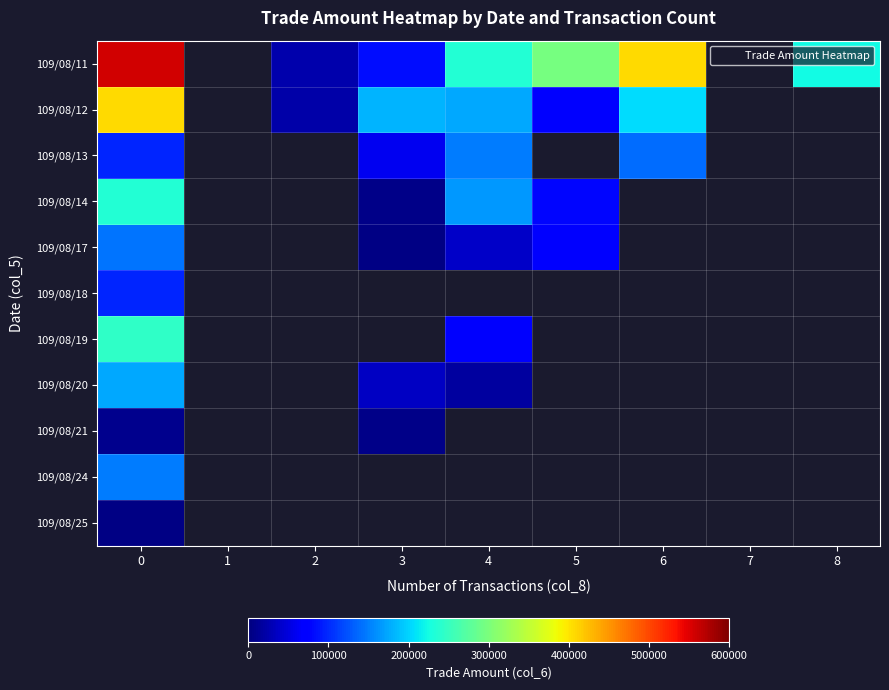

What is the total value across all series at 5?

514800